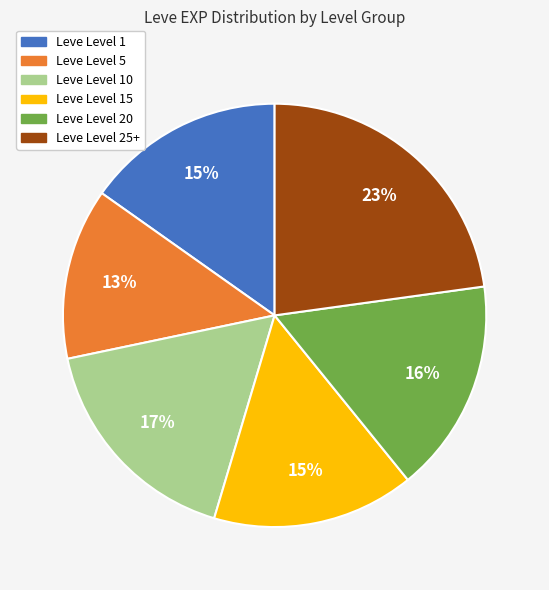

Count the number of slices in the pie.

6